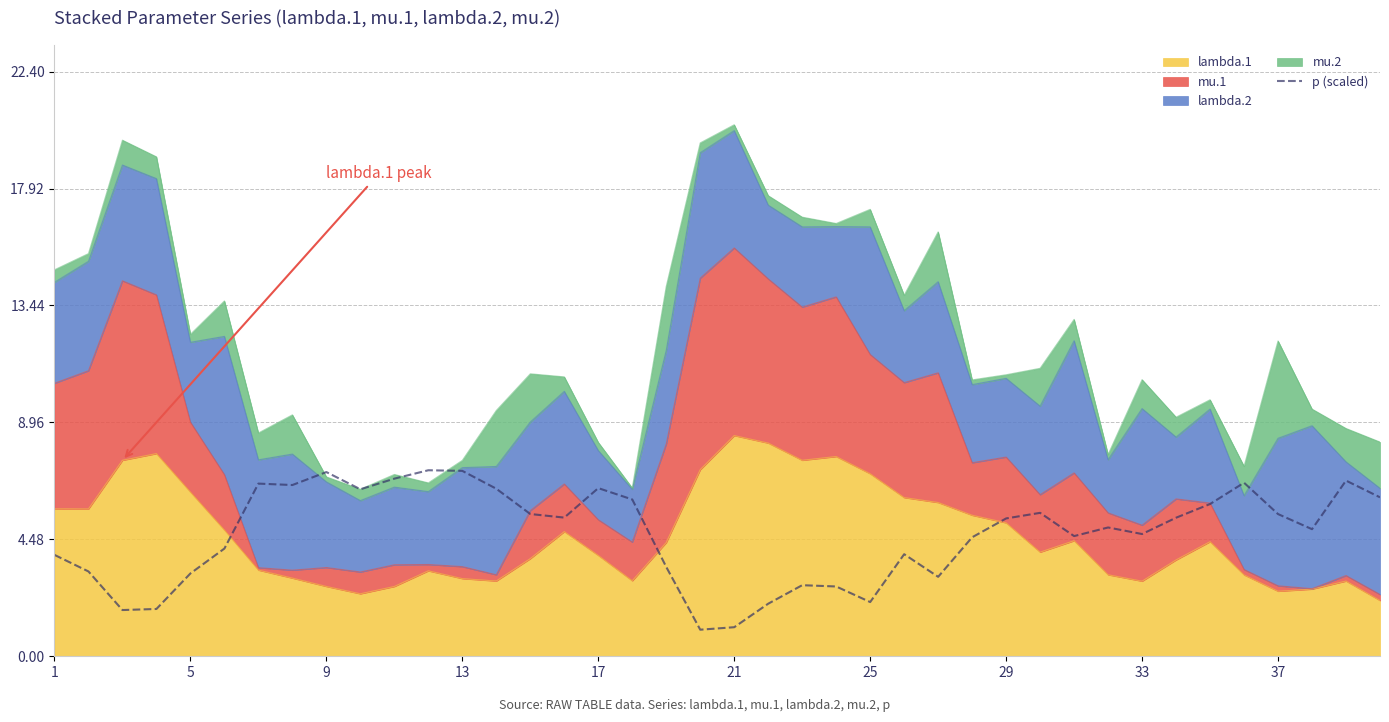

How many values are below 5?

20